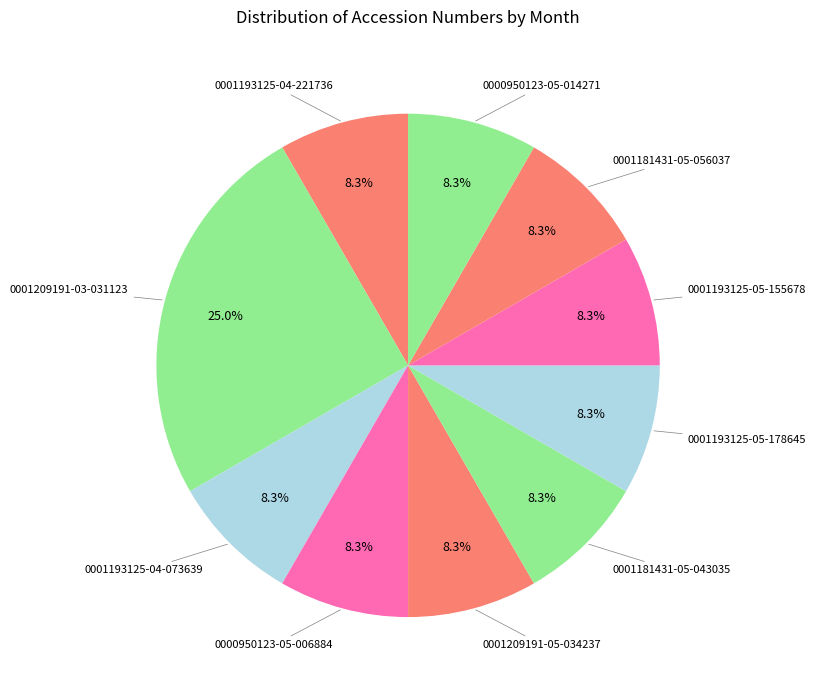

What percentage is the 0000950123-05-014271 slice, to the nearest percent?

8%